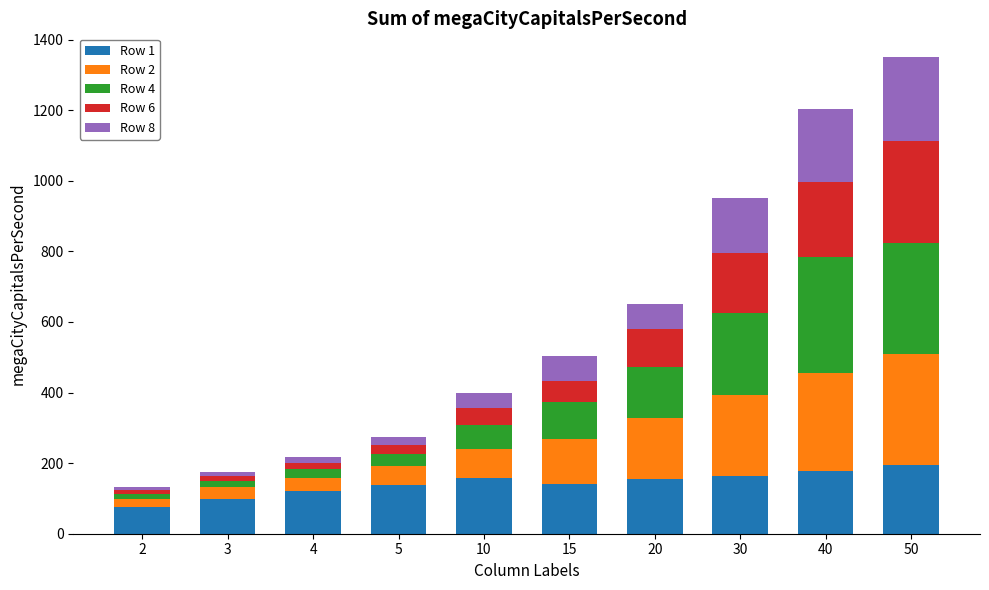

What is the difference between the maximum and minimum values in the Row 1 series?

119.0